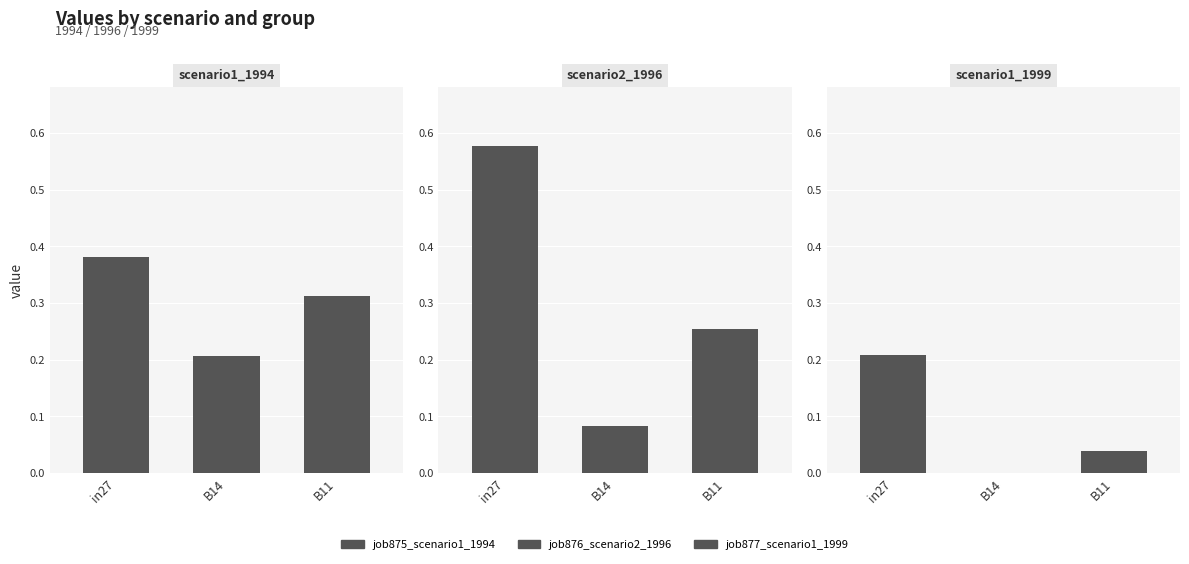

What is the highest value of the job876_scenario2_1996 series?

0.6